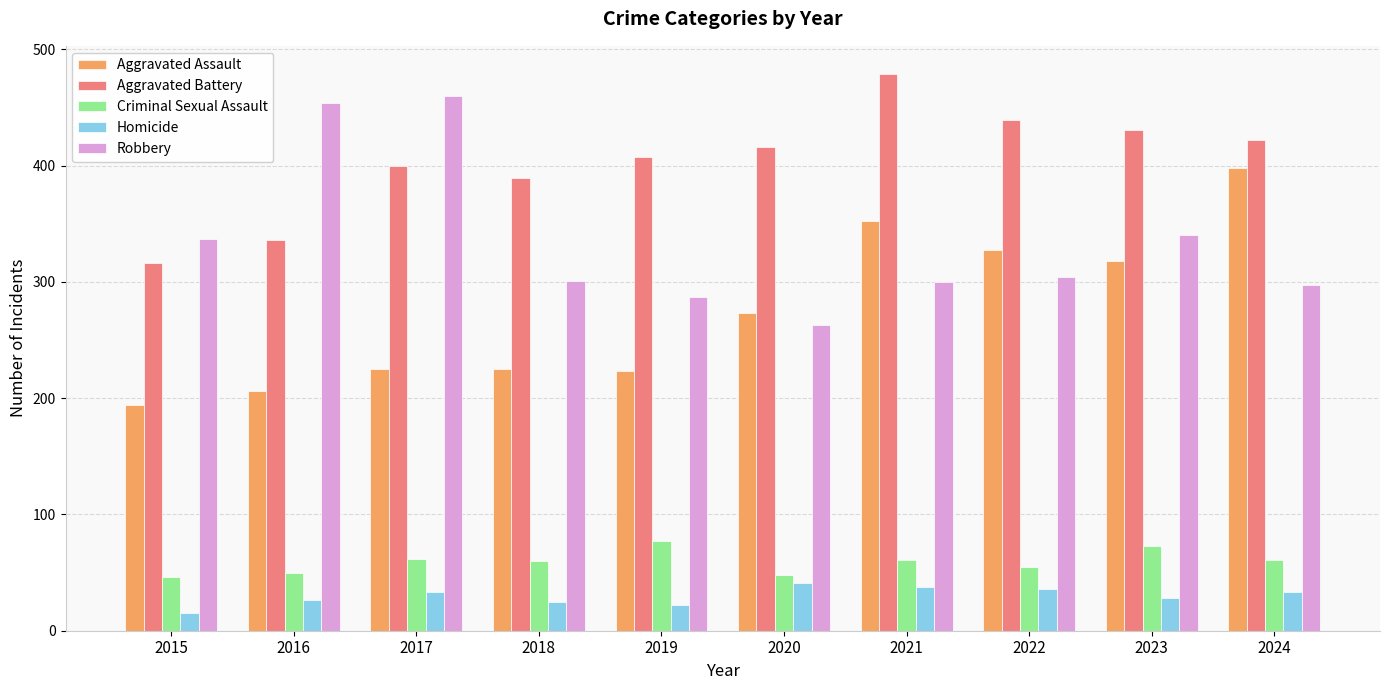

What are all the series names shown in the legend?

Aggravated Assault, Aggravated Battery, Criminal Sexual Assault, Homicide, Robbery